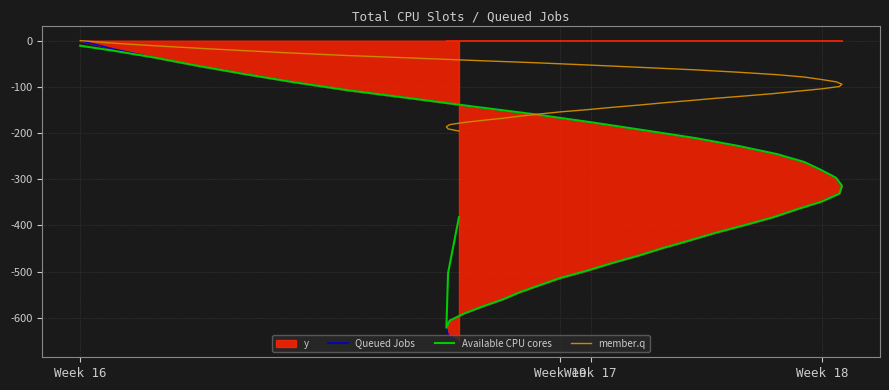

What is the minimum value for Available CPU cores?

-621.7